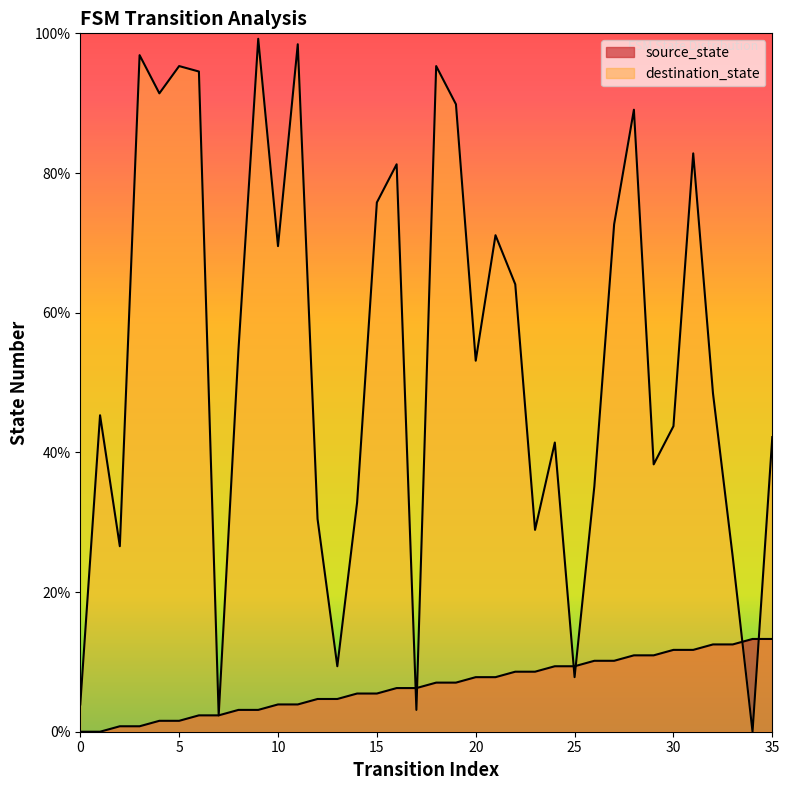

The source_state series shows 2.0 at 4. True or false?

False